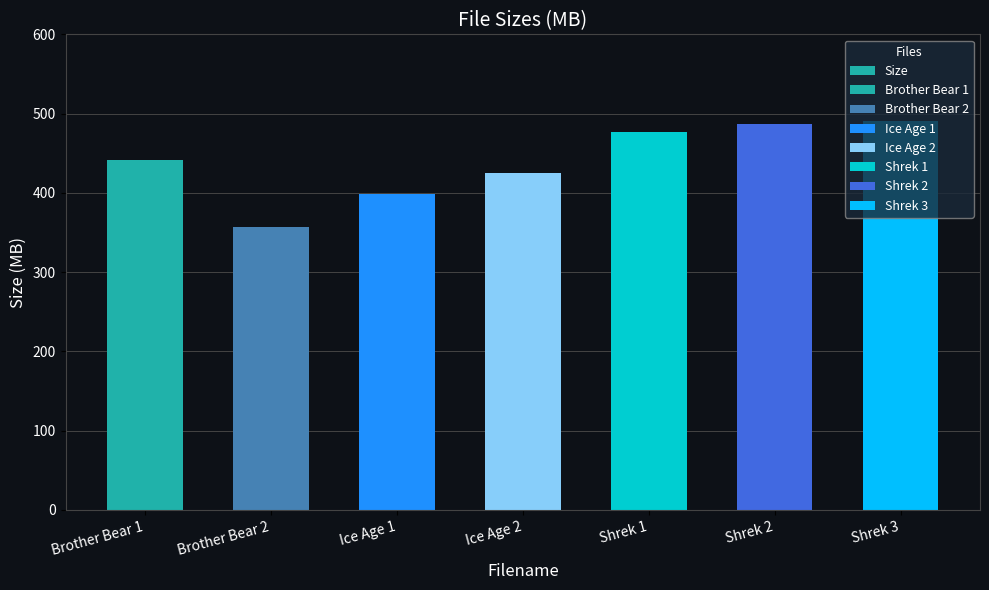

What is the label of the 2nd bar from the left?

Brother Bear 2